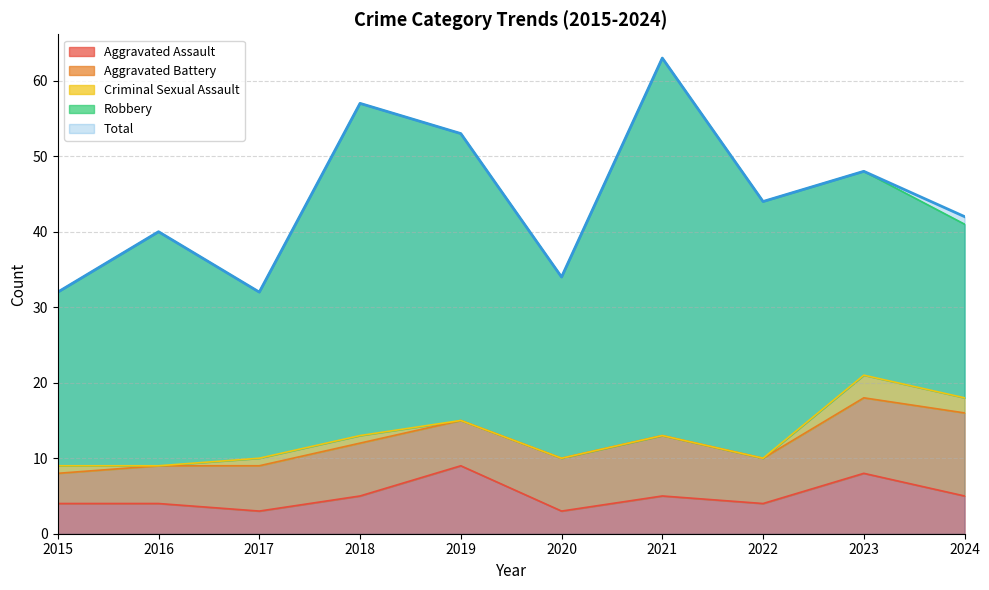

How many data points in Aggravated Battery are less than 7?

5